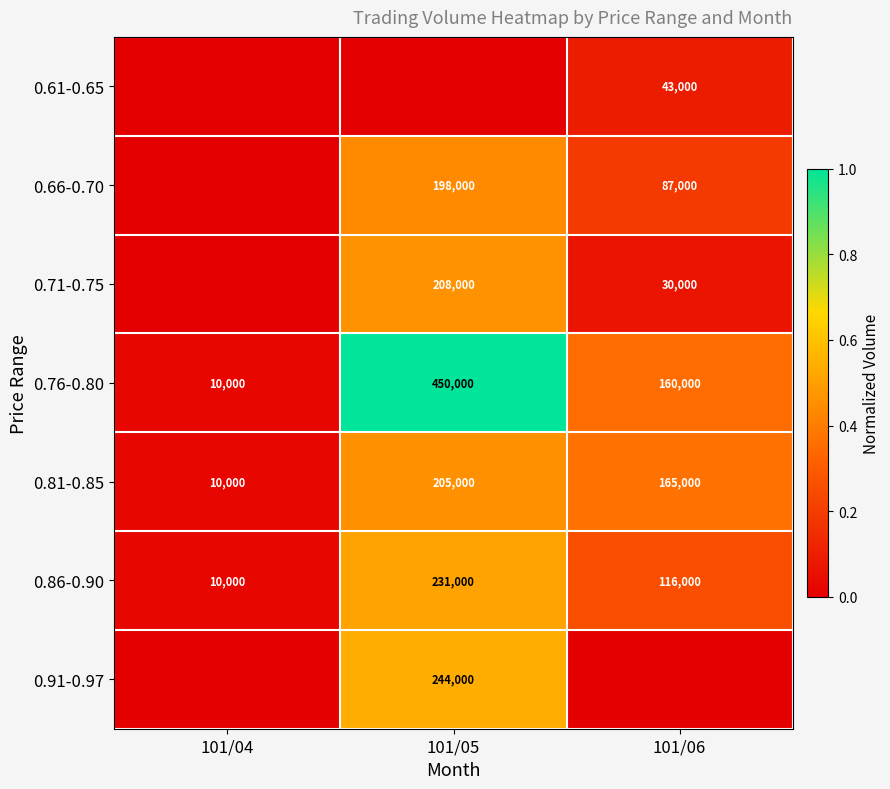

What is the difference between the maximum and minimum values in the 0.86-0.90 series?

221000